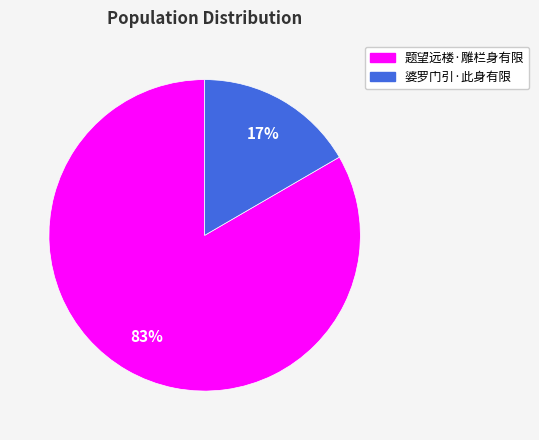

What percentage is the 婆罗门引·此身有限 slice, to the nearest percent?

17%